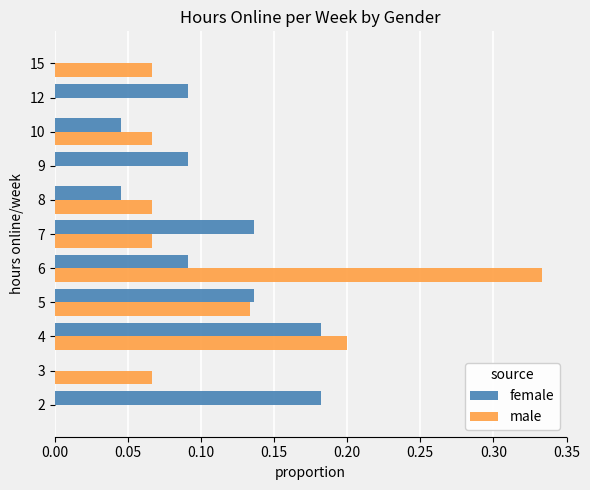

What are all the series names shown in the legend?

female, male